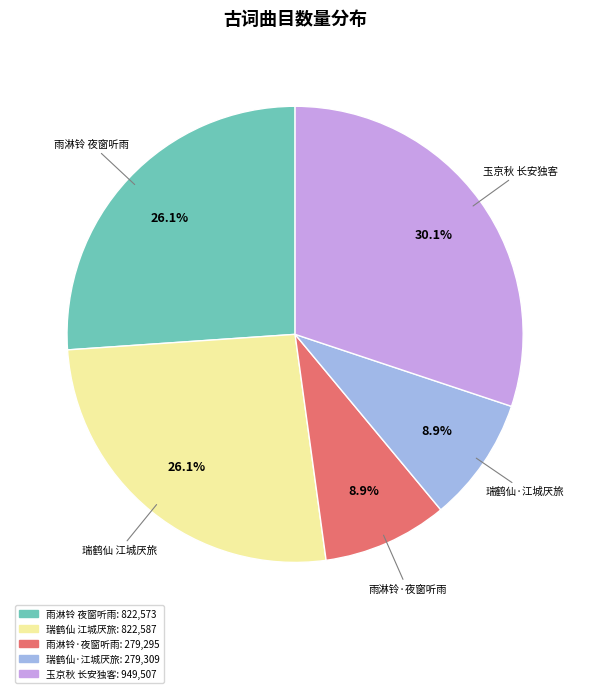

Is there a majority slice in this chart?

No